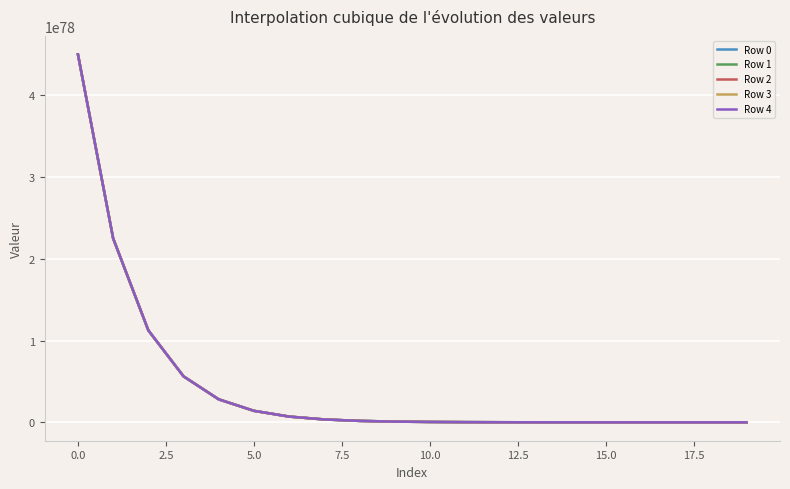

List the series in order of their overall mean, lowest first.

Row 0, Row 1, Row 2, Row 3, Row 4